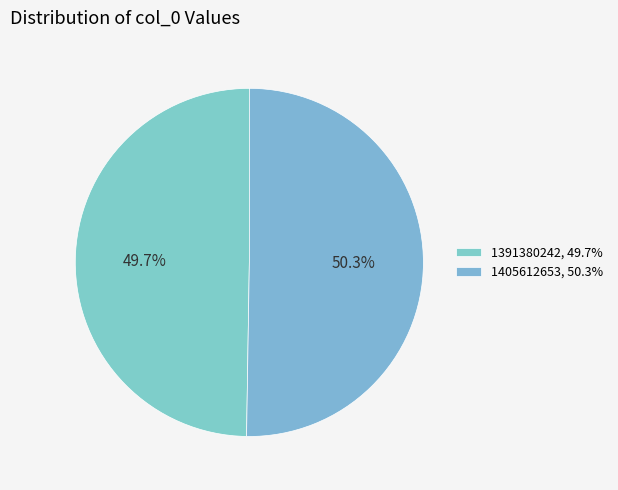

Approximately how many times larger is the value at 1405612653 compared to 1391380242?

1.0